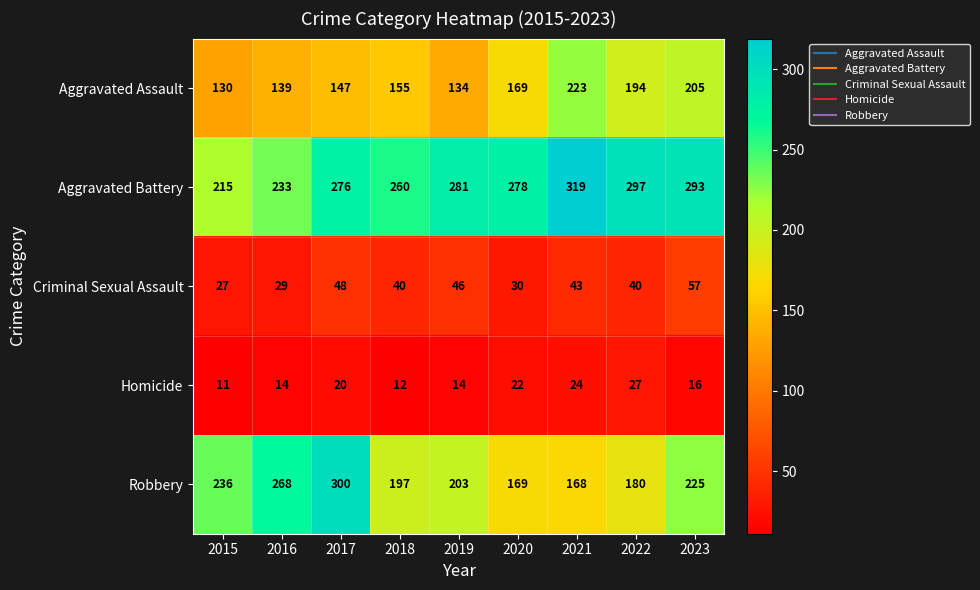

What is the spread (max minus min) of values at 2023?

277